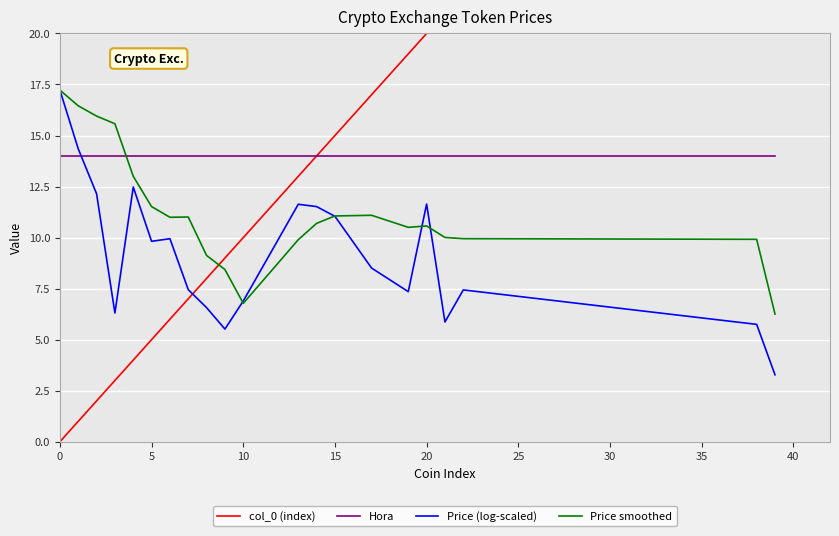

Reading right to left, what are all the values shown in this chart?

col_0 (index): 39.0	38.0	22.0	21.0	20.0	19.0	17.0	15.0	14.0	13.0	10.0	9.0	8.0	7.0	6.0	5.0	4.0	3.0	2.0	1.0	0.0
Hora: 14.0	14.0	14.0	14.0	14.0	14.0	14.0	14.0	14.0	14.0	14.0	14.0	14.0	14.0	14.0	14.0	14.0	14.0	14.0	14.0	14.0
Price (log-scaled): 3.3	5.7	7.4	5.9	11.6	7.4	8.5	11.0	11.5	11.6	6.9	5.5	6.6	7.4	9.9	9.8	12.5	6.3	12.1	14.3	17.2
Price smoothed: 6.3	9.9	9.9	10.0	10.6	10.5	11.1	11.1	10.7	9.9	6.8	8.4	9.1	11.0	11.0	11.5	13.0	15.6	16.0	16.5	17.2